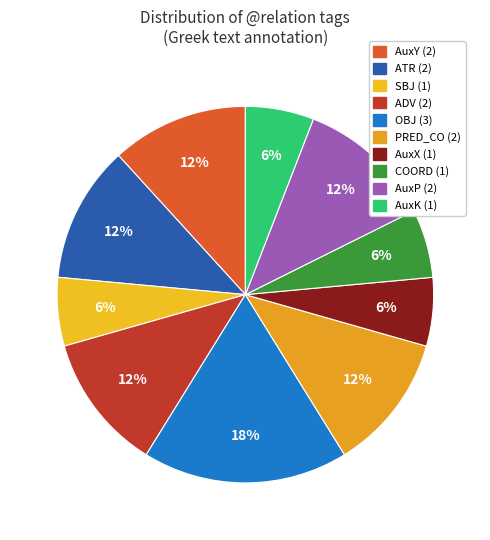

How many segments does this pie chart have?

10